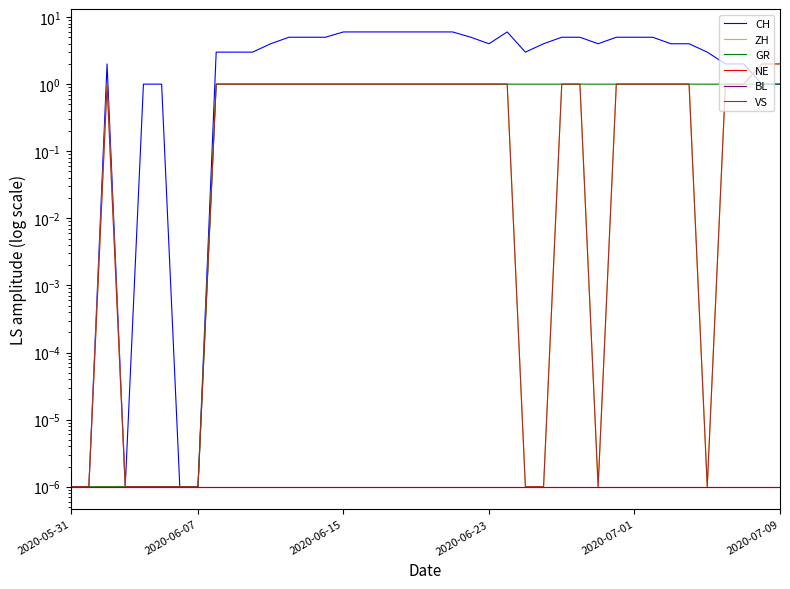

How many lines are shown in the chart?

6